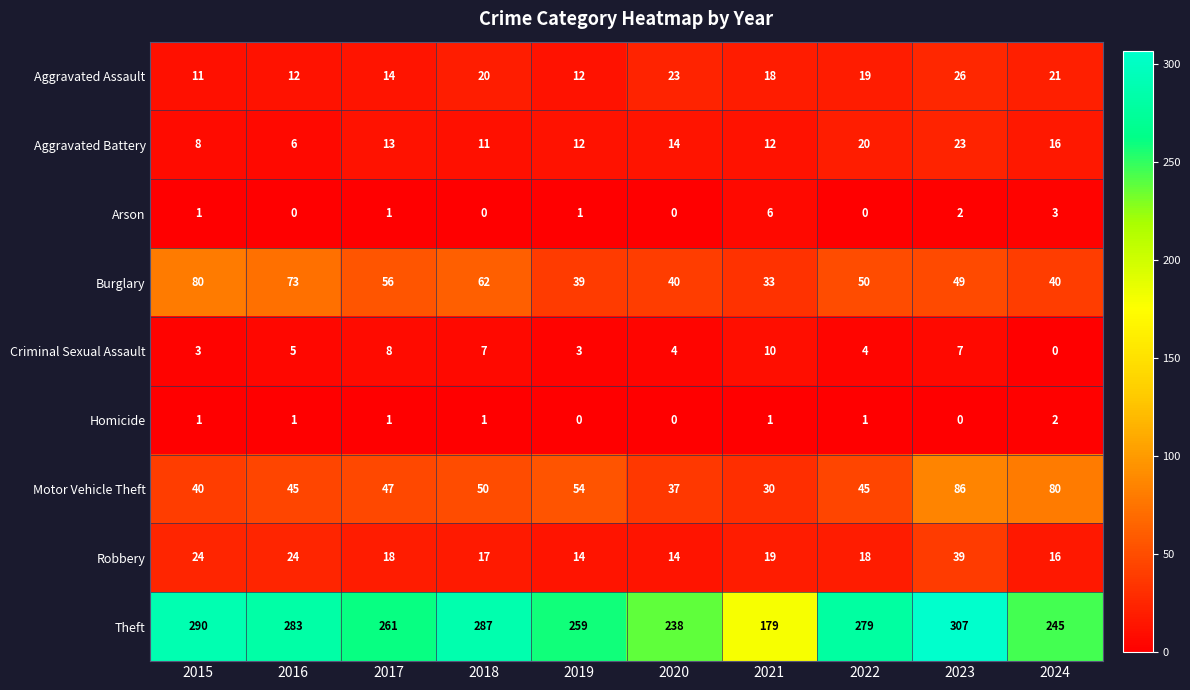

Is it true that Burglary equals 66 at 2019?

False